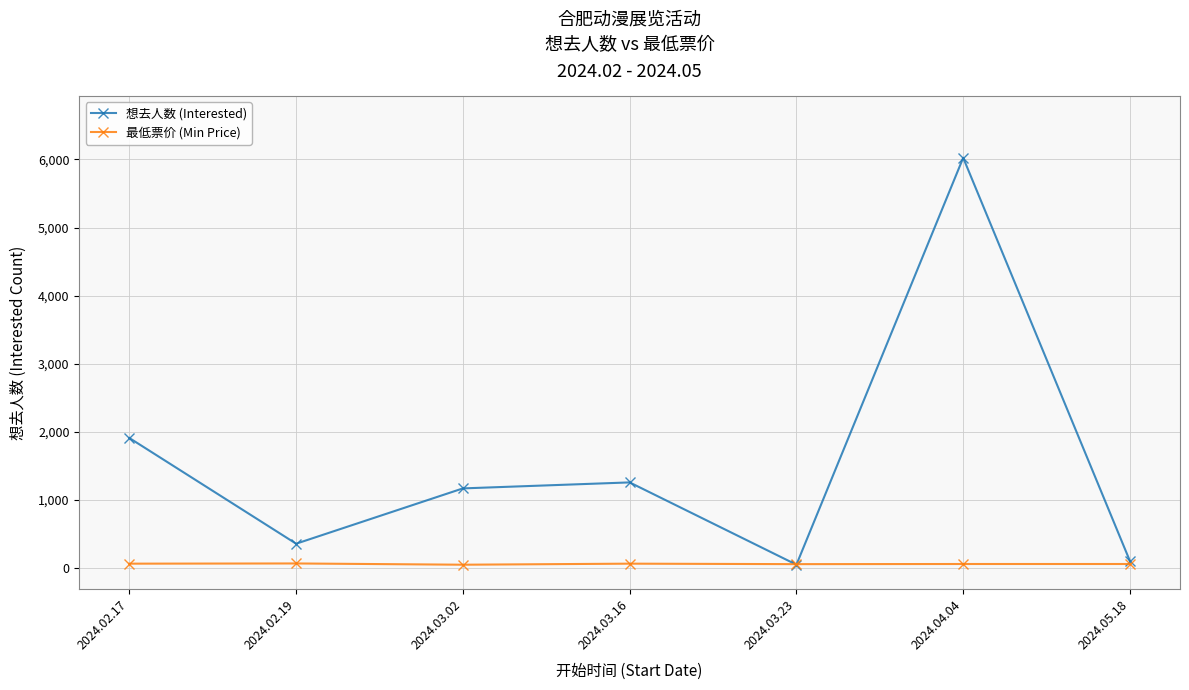

How many lines are shown in the chart?

2